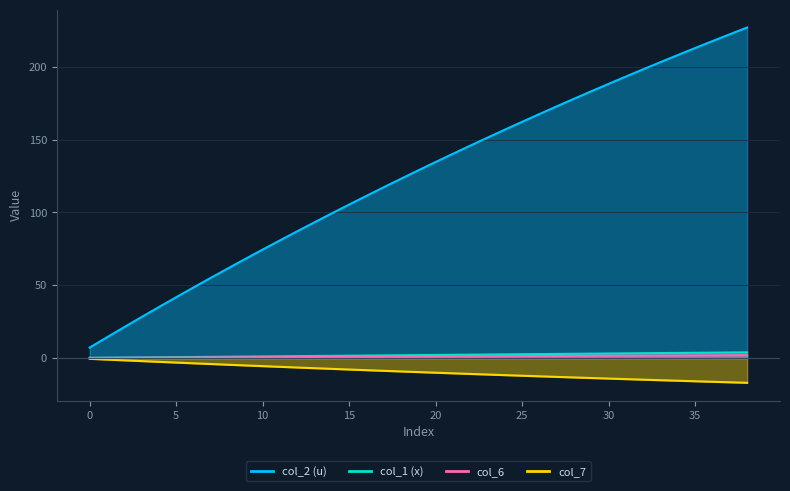

What is the sum of all col_2 (u) values?

-364.9